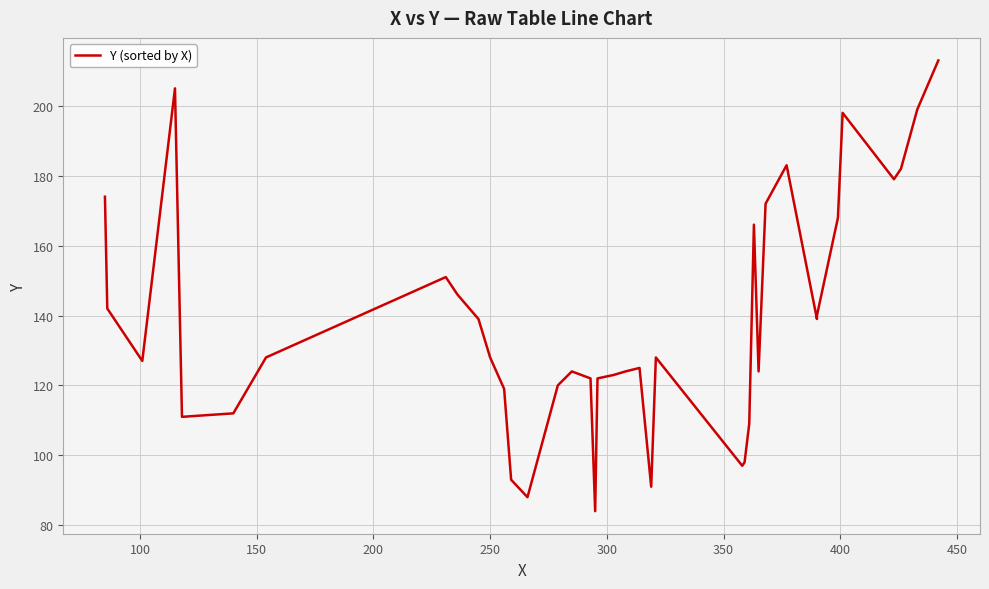

Reading left to right, extract all data points from this chart.

174	142	127	205	111	112	128	151	146	139	128	122	119	93	88	120	124	122	84	122	123	124	125	91	128	97	98	109	166	124	172	183	139	140	168	198	179	182	199	213